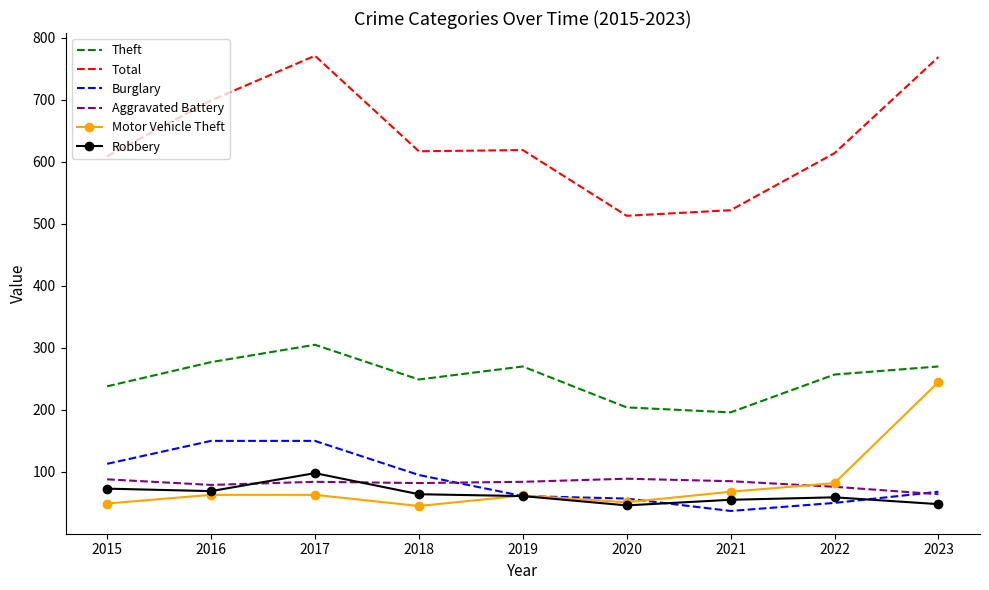

Is the value of Total at 2016 greater than the value of Aggravated Battery at 2018?

Yes